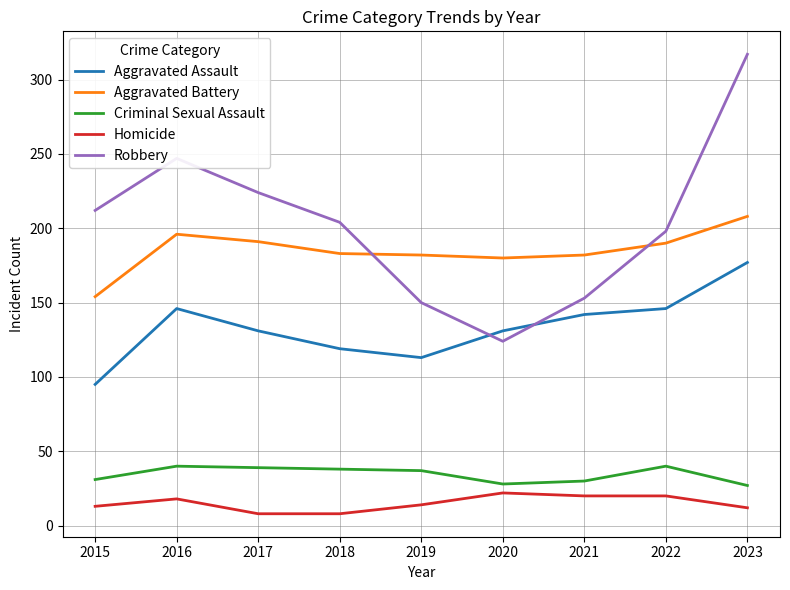

The Aggravated Assault series shows 146 at 2022. True or false?

True